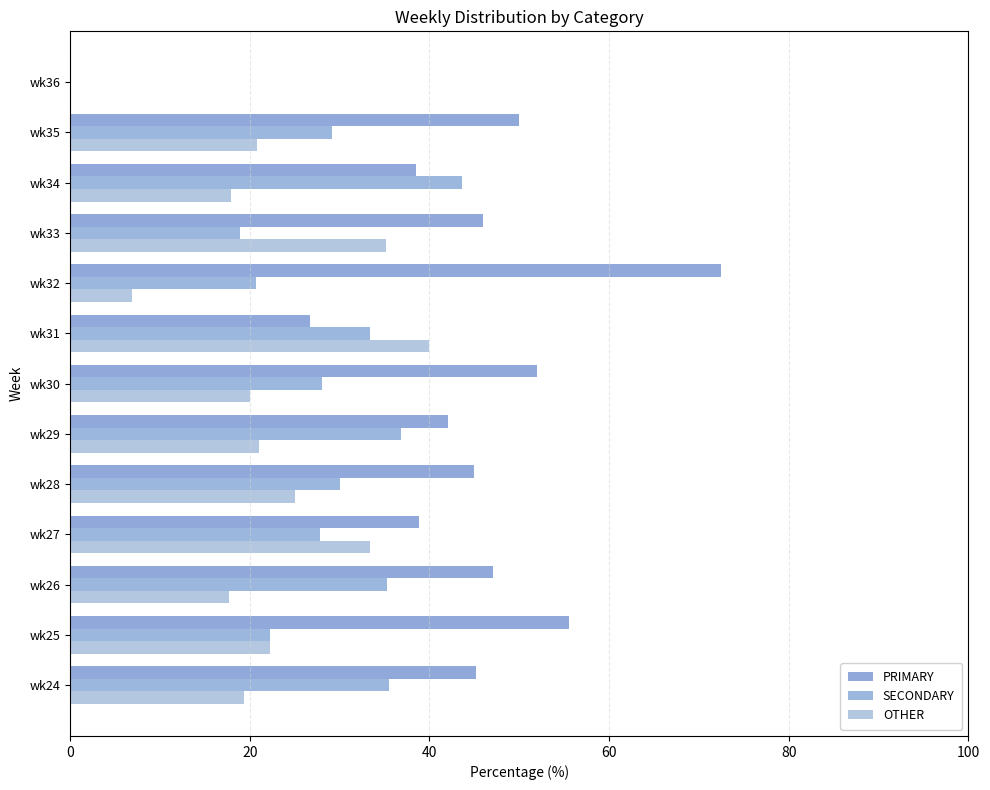

How many values in SECONDARY are above zero?

12